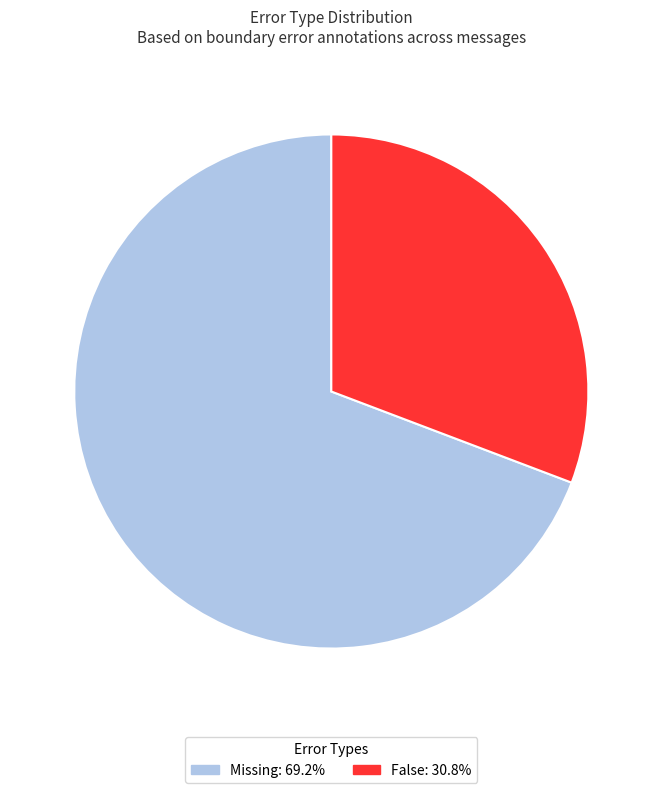

Do False: 30.8% and Missing: 69.2% together represent more than half of the pie?

Yes